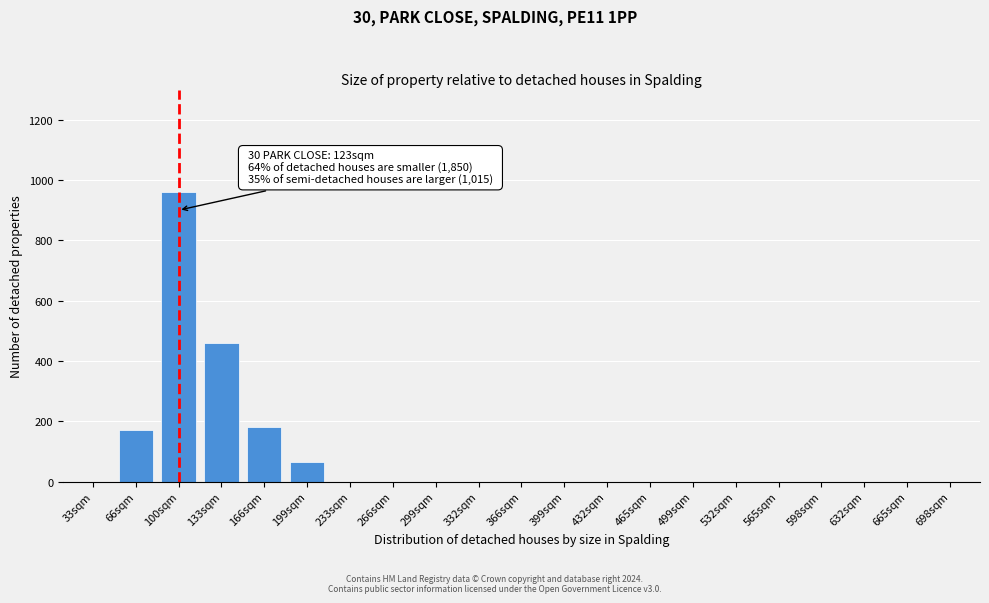

Reading left to right, list all the values displayed in this chart.

33sqm=0	66sqm=170	100sqm=960	133sqm=460	166sqm=180	199sqm=65	233sqm=0	266sqm=0	299sqm=0	332sqm=0	366sqm=0	399sqm=0	432sqm=0	465sqm=0	499sqm=0	532sqm=0	565sqm=0	598sqm=0	632sqm=0	665sqm=0	698sqm=0